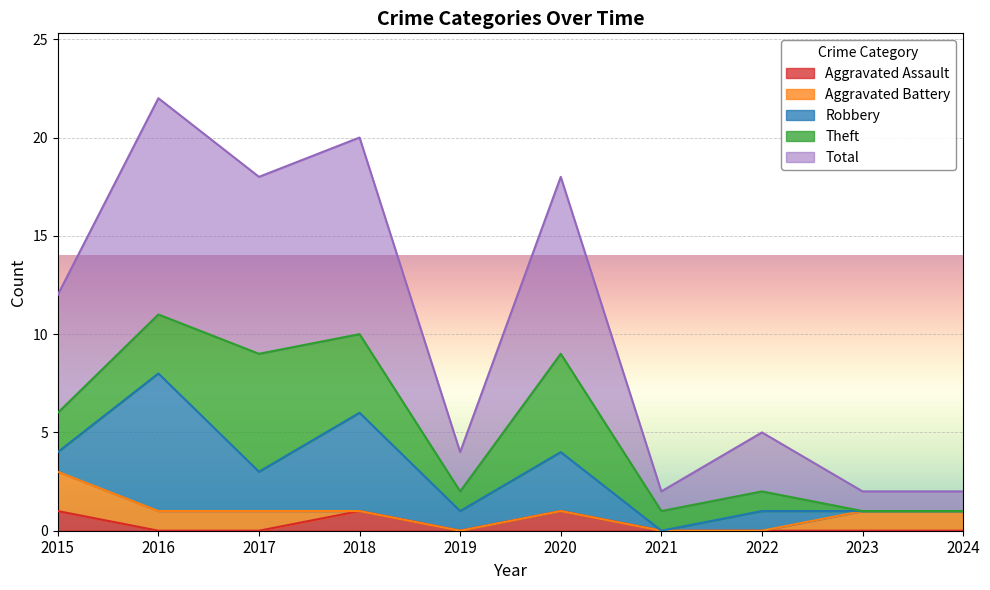

What are all the series names shown in the legend?

Aggravated Assault, Aggravated Battery, Robbery, Theft, Total